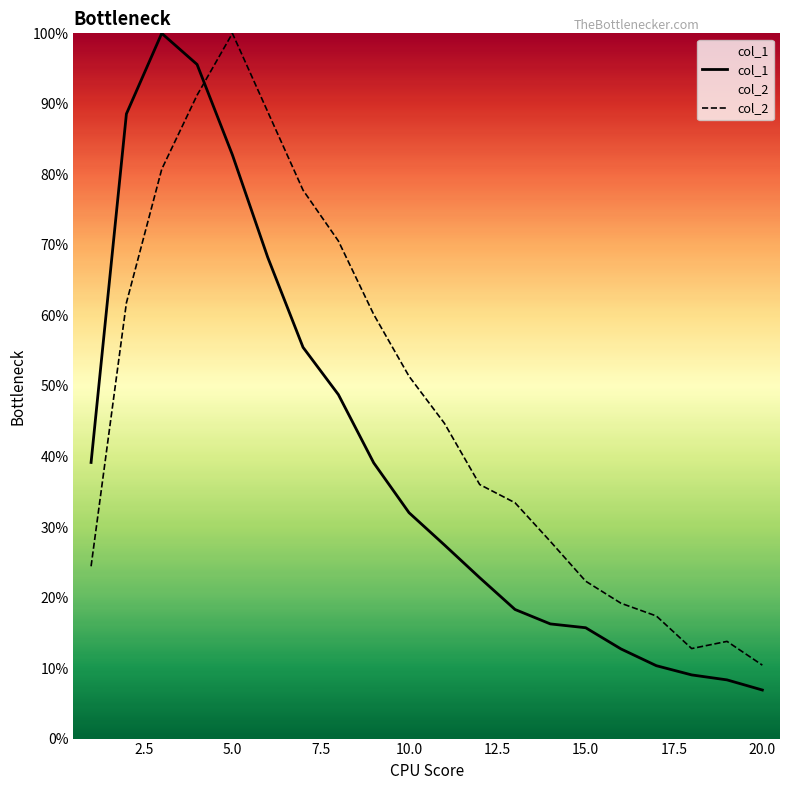

What is the total value across all series at 10.0?

83.4